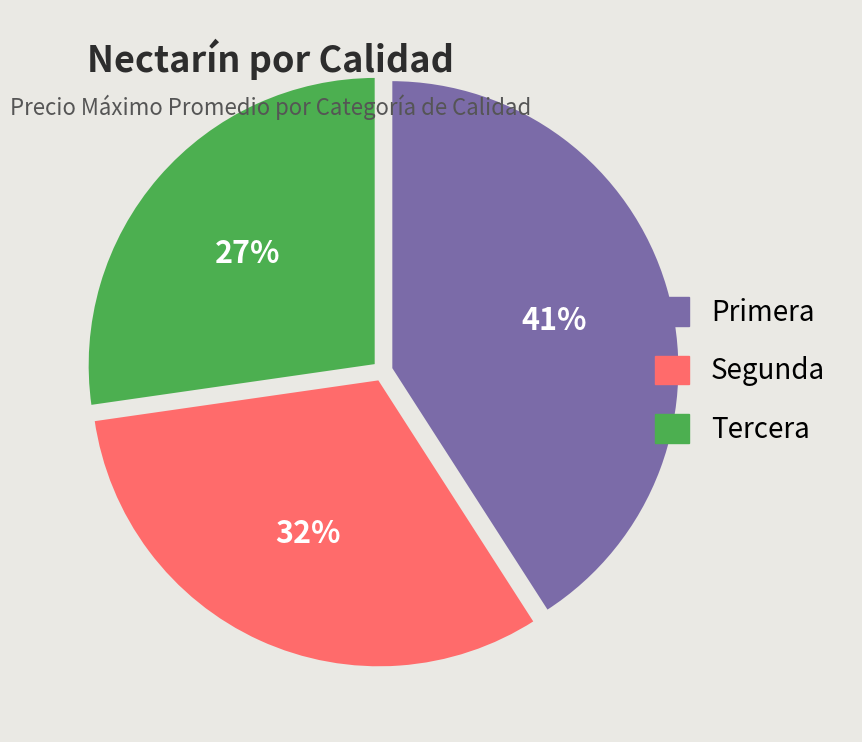

To the nearest percent, what is the average slice percentage?

33%